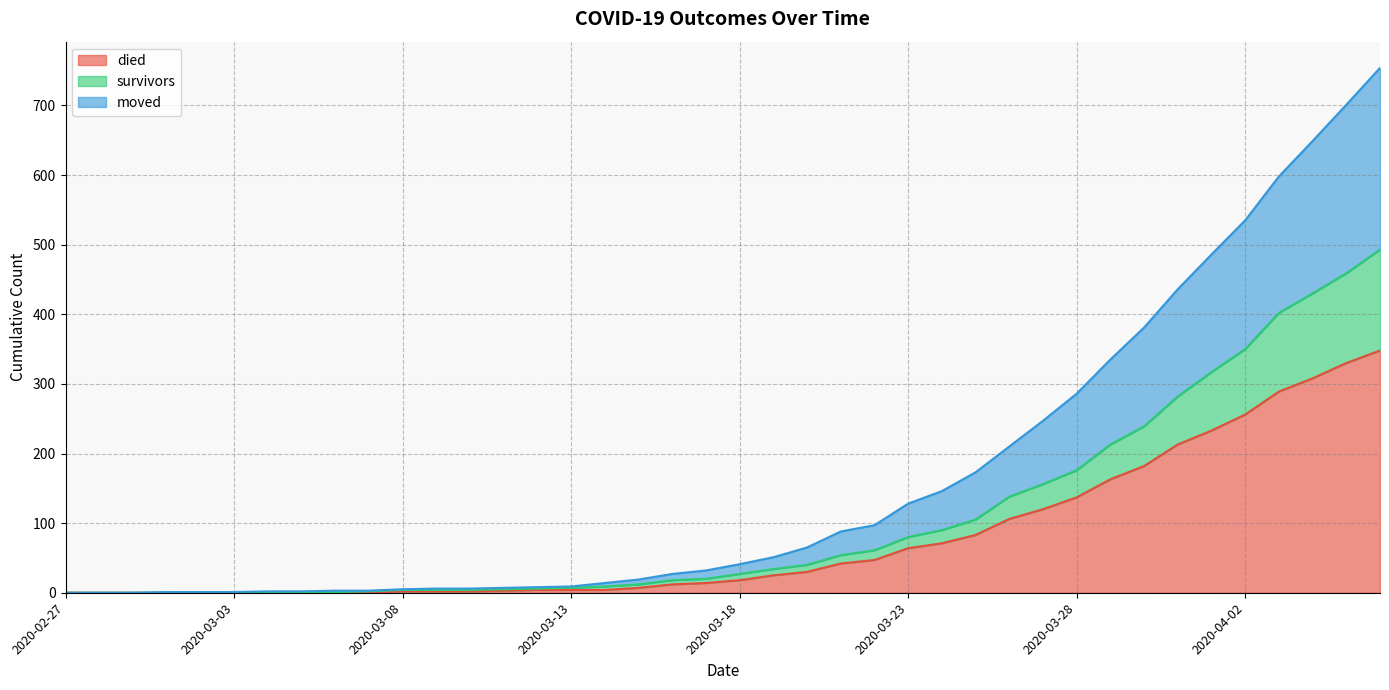

At how many categories does at least one series exceed 549?

4